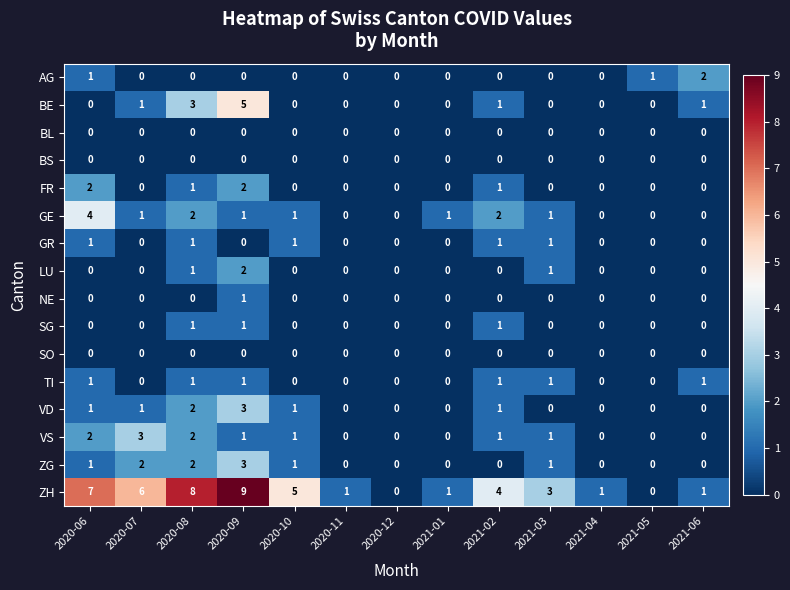

True or false: VD has a value of 2 at 2020-12.

False